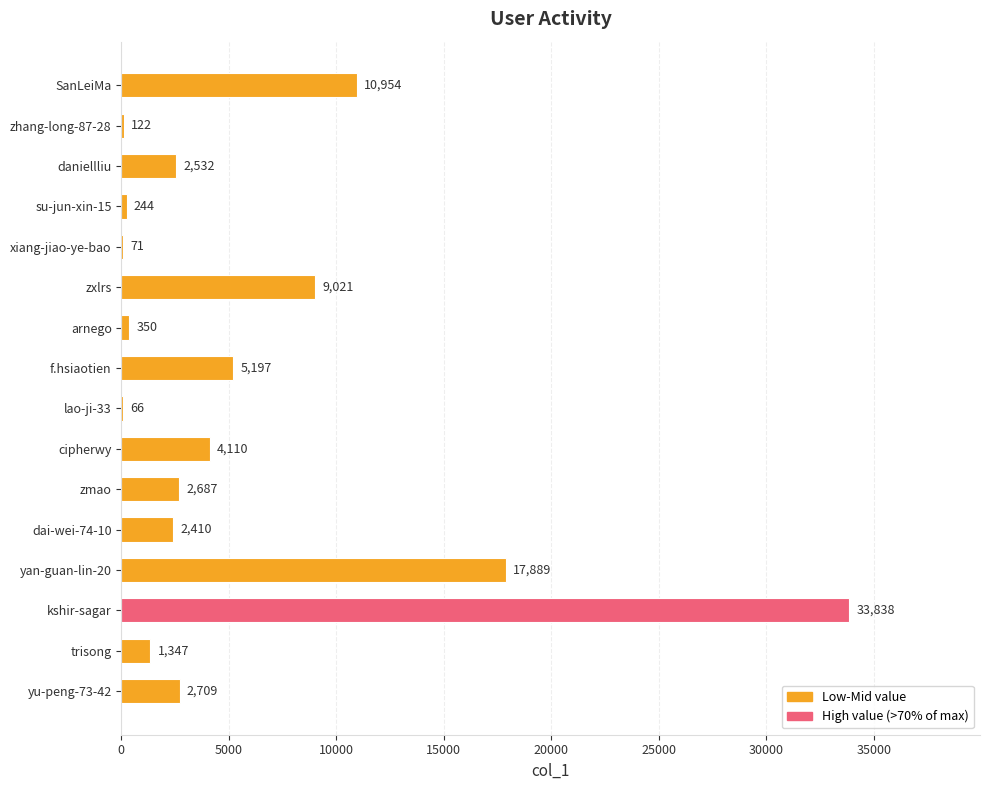

How many series are shown in this chart?

1